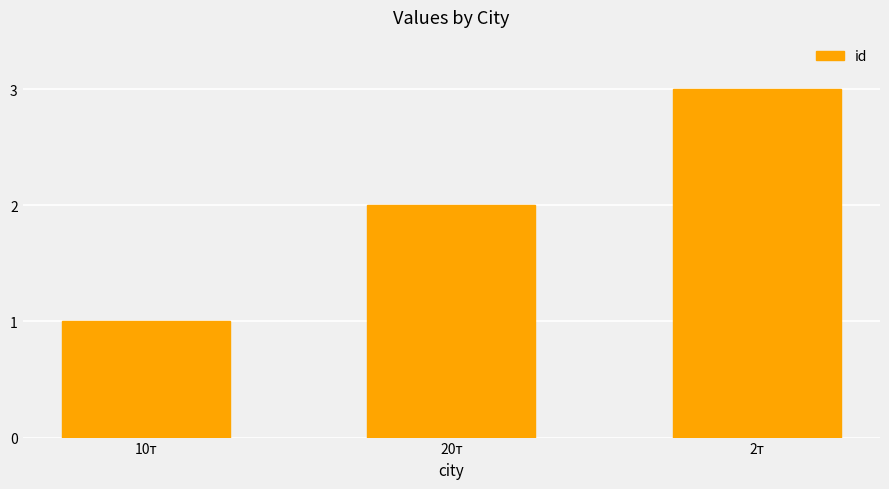

Does the chart contain any negative values?

No